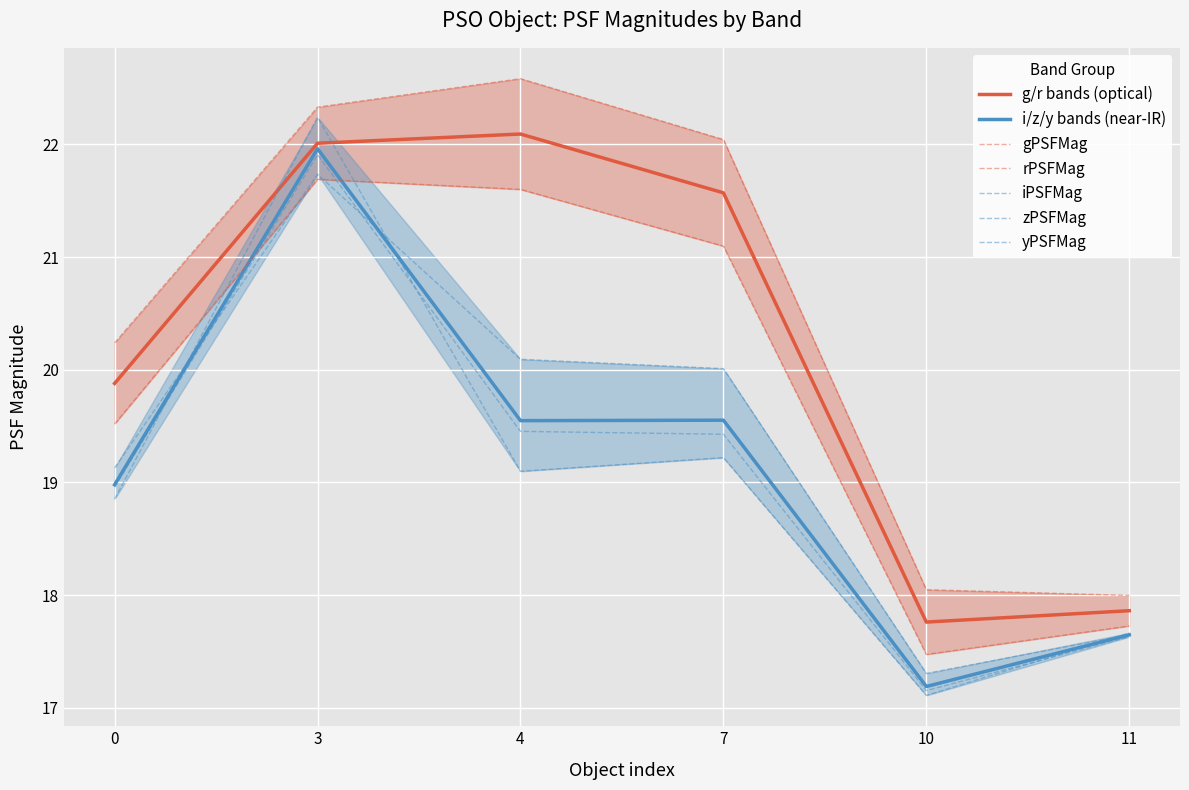

Which series changed the most between 4 and 11?

gPSFMag